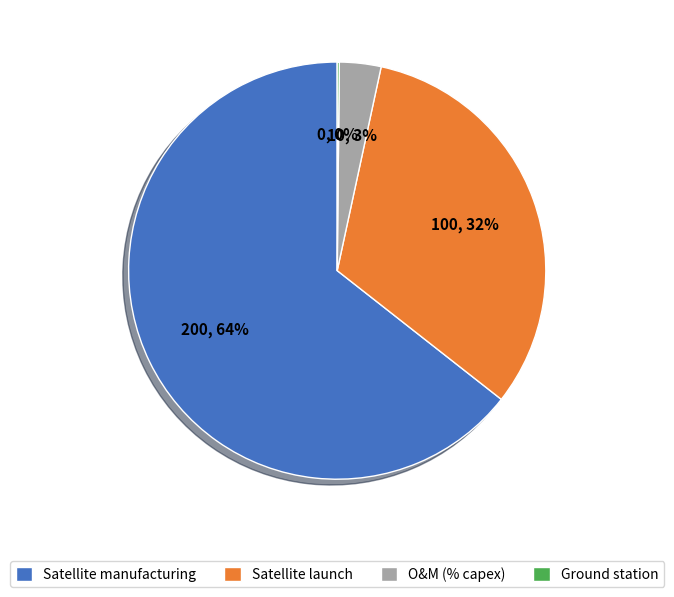

What is the largest slice in the pie chart?

Satellite manufacturing